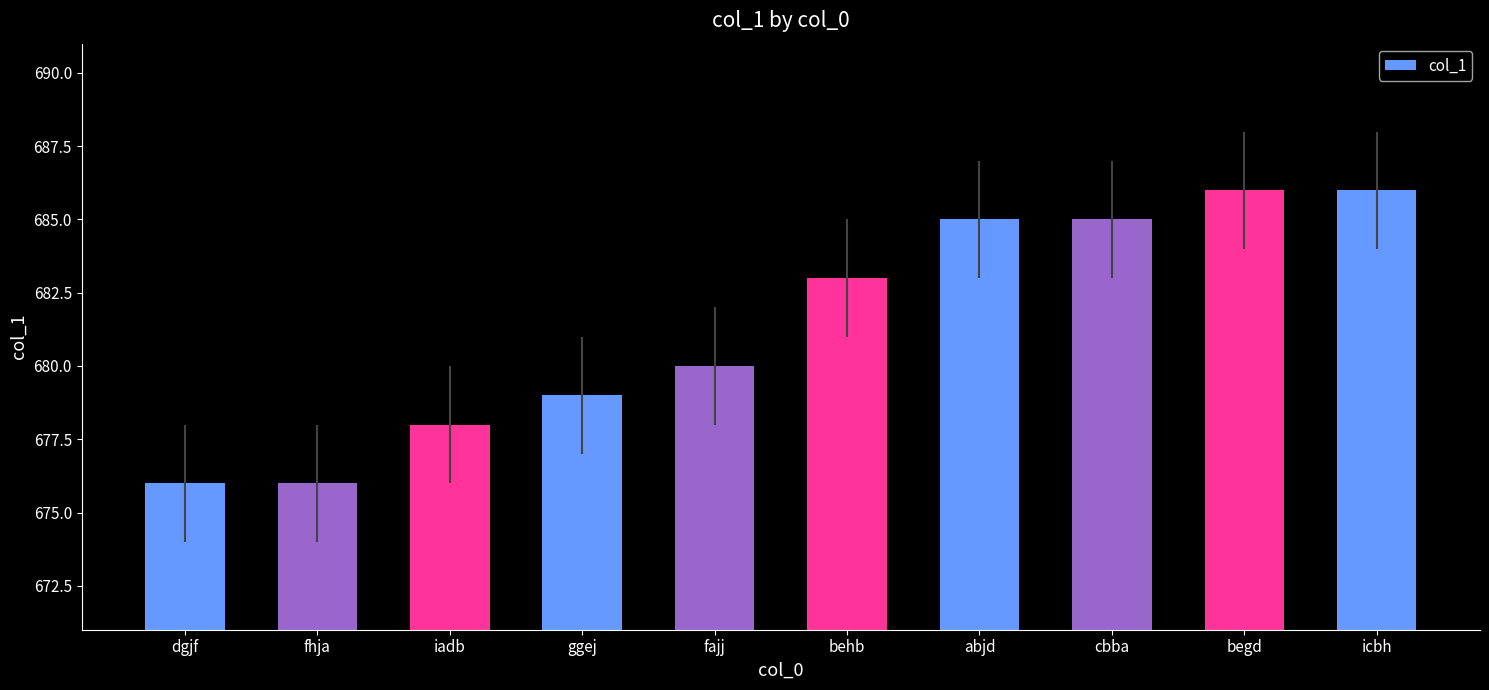

The value at fajj is 222. True or false?

False